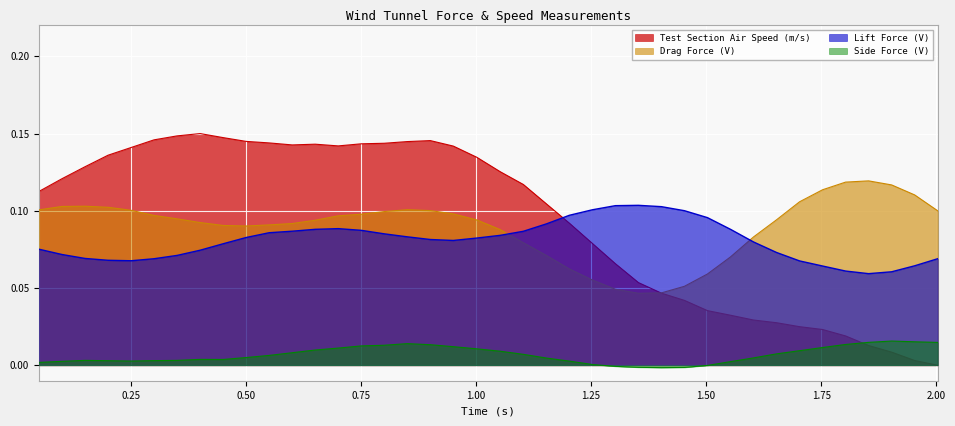

The Test Section Air Speed (m/s) series shows 0.1 at 0.051. True or false?

True